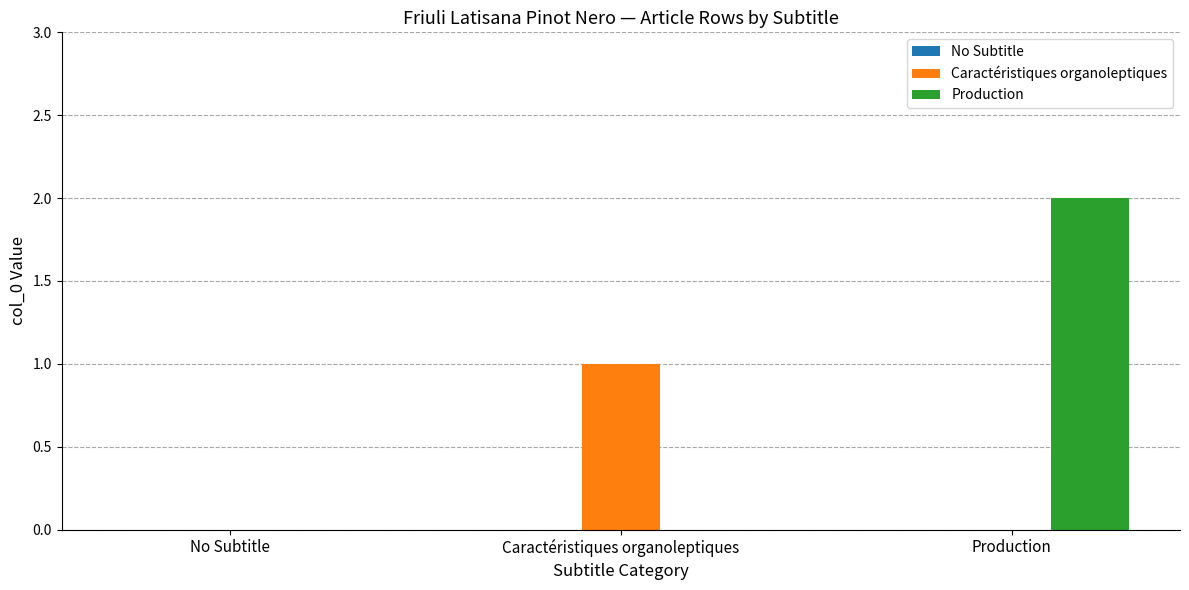

At which category is the sum across all series the highest?

Production